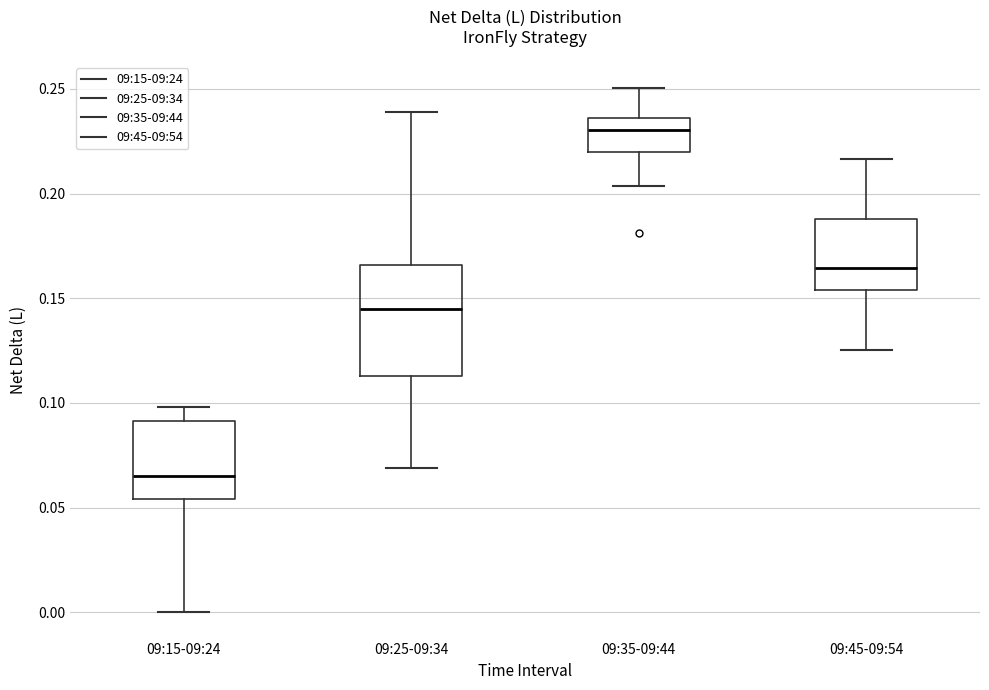

Reading left to right, transcribe this box plot: for each box, give where its median line is, the range the box spans, and where its two whiskers end, as read against the y-axis. The values are not printed on the chart, so give them approximately, as read against the axis.

09:15-09:24: median 0.065, box 0.055 to 0.090, whiskers 0.000 to 0.100
09:25-09:34: median 0.145, box 0.115 to 0.165, whiskers 0.070 to 0.240
09:35-09:44: median 0.230, box 0.220 to 0.235, whiskers 0.205 to 0.250
09:45-09:54: median 0.165, box 0.155 to 0.190, whiskers 0.125 to 0.215